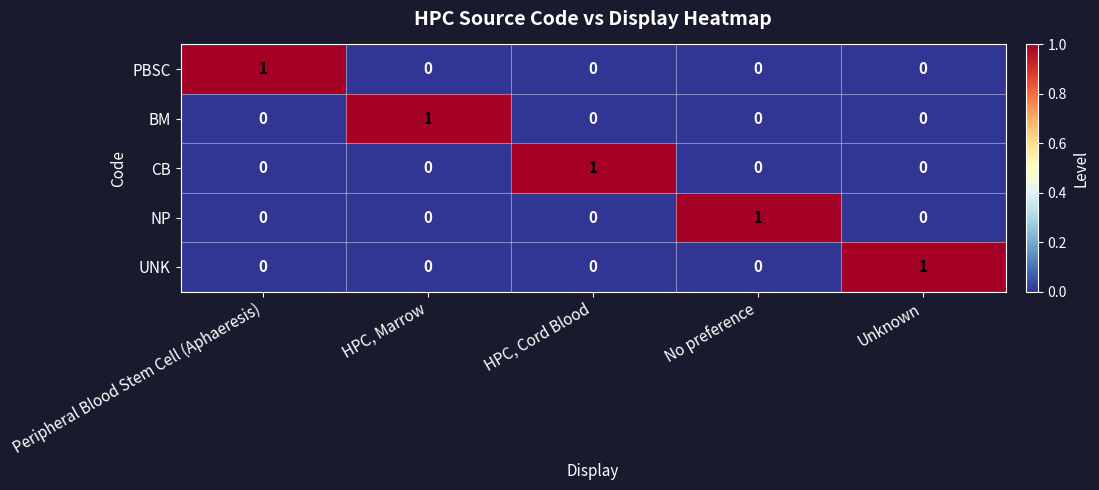

How many series are shown in this chart?

5